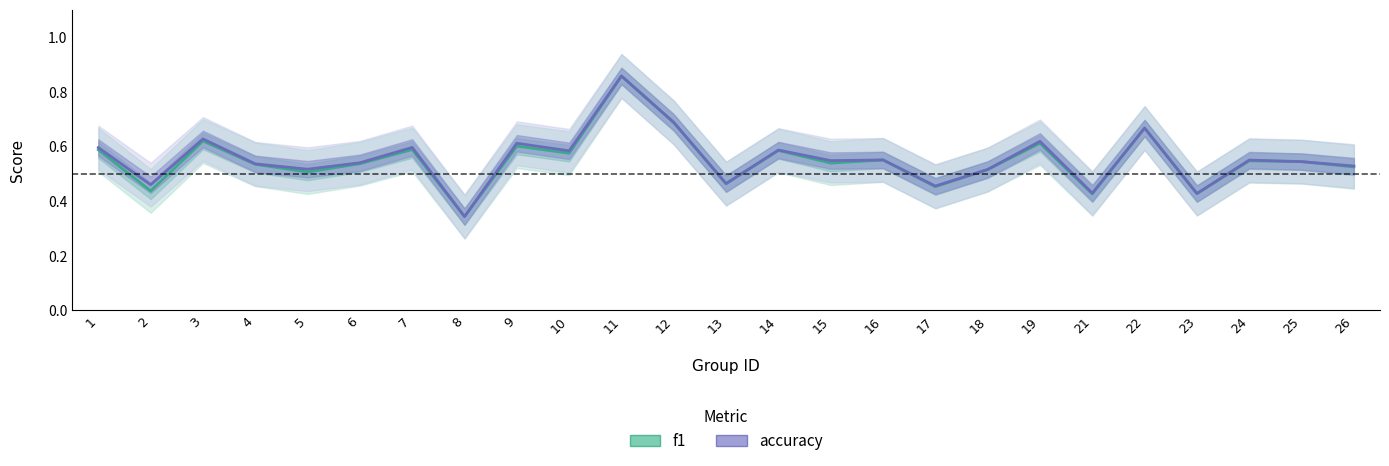

How many distinct data groups are displayed?

2